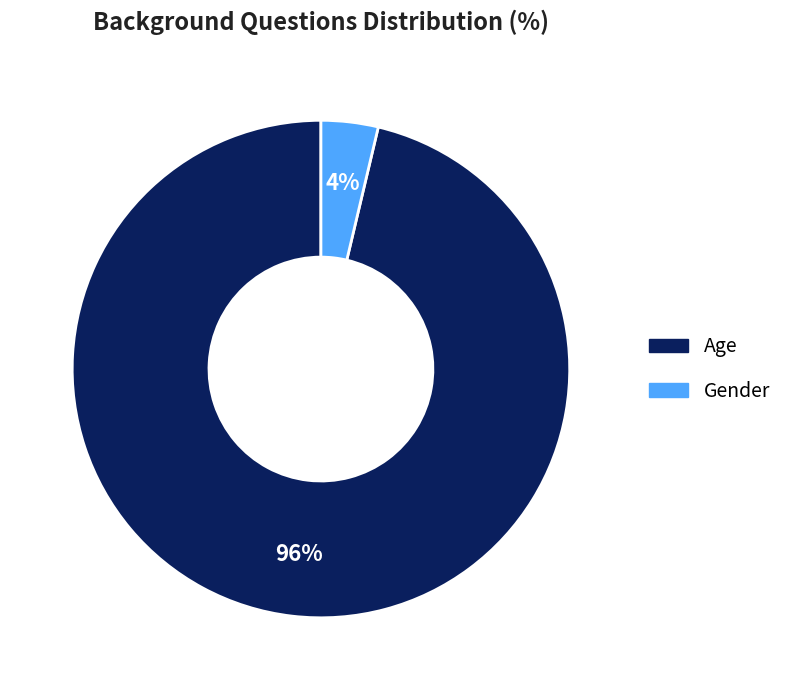

What is the smallest slice in the pie chart?

Gender